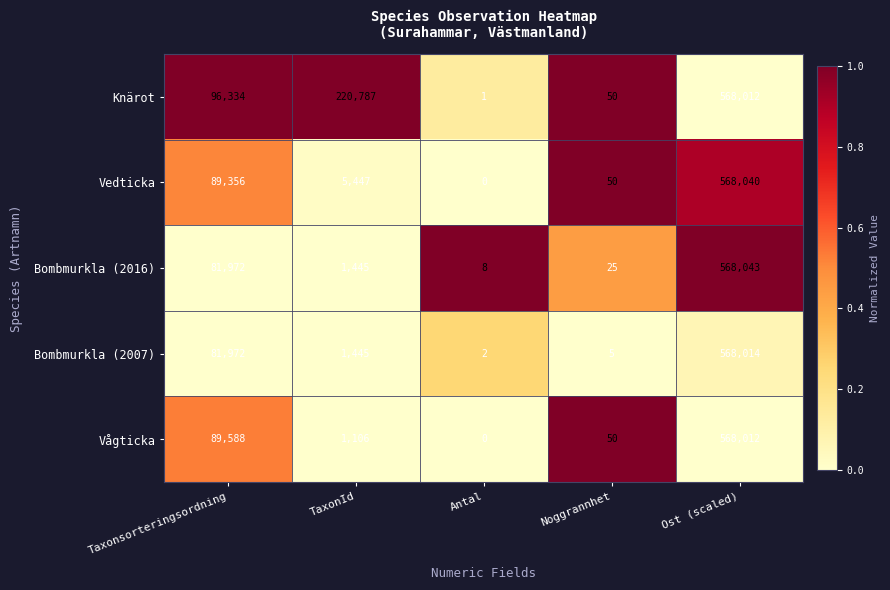

Which series has the largest total across all categories?

Knärot